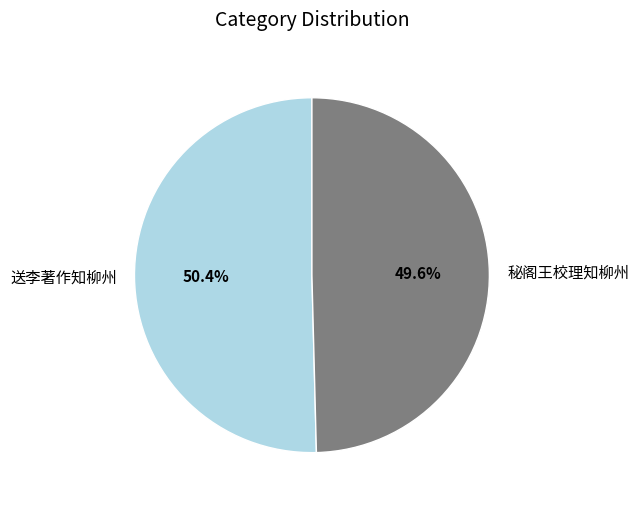

What is the smallest slice in the pie chart?

秘阁王校理知柳州